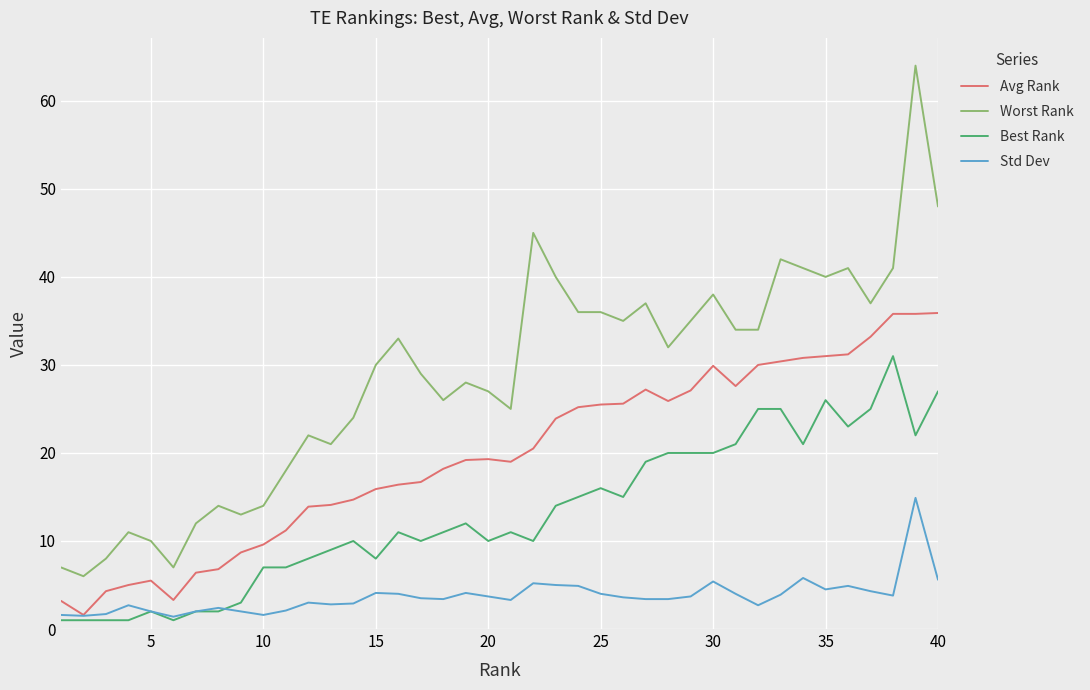

Which series has the largest total across all categories?

Worst Rank